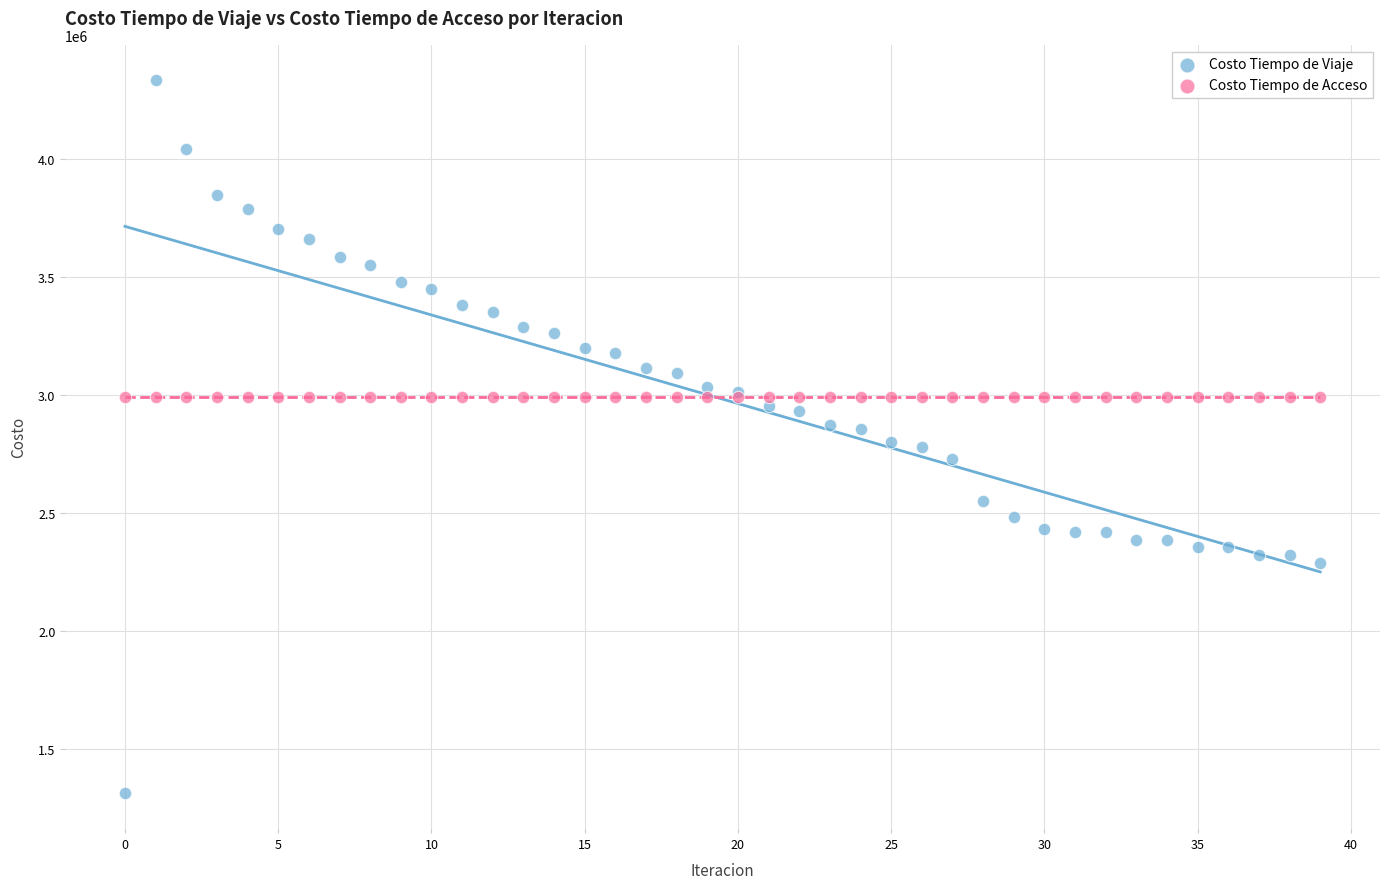

Which series reaches the maximum Y coordinate?

Costo Tiempo de Viaje